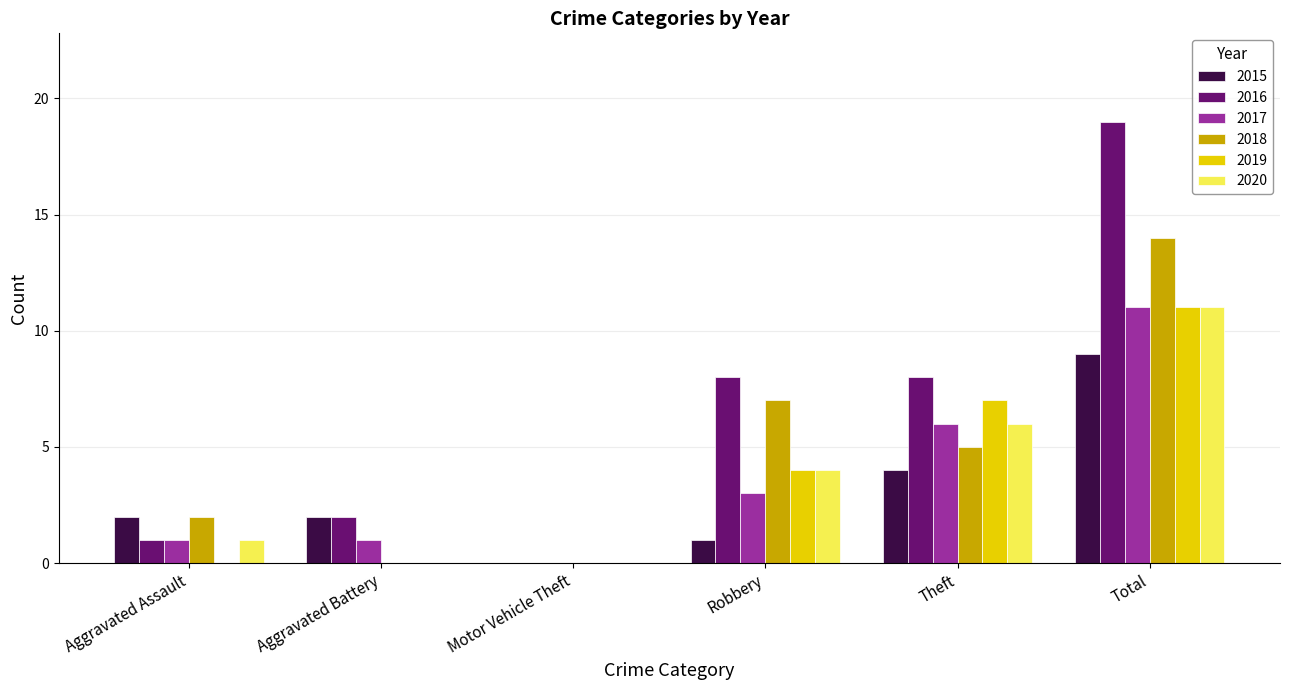

What is the sum of all 2016 values?

38